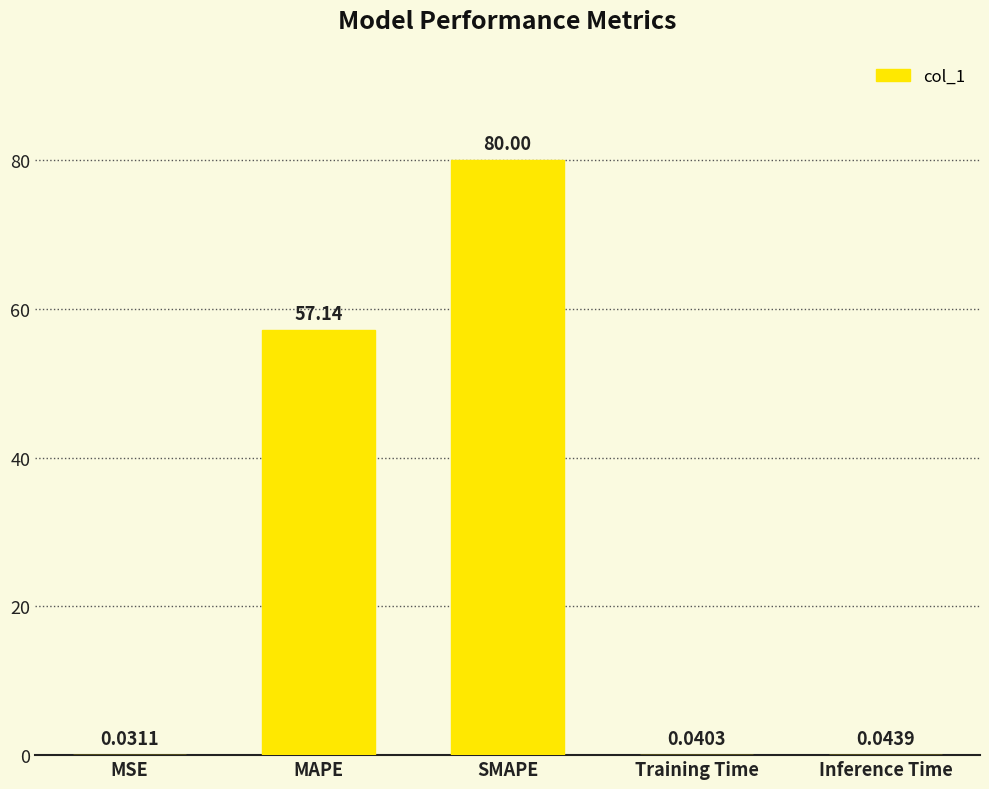

At which label is the value closest to 40?

MAPE